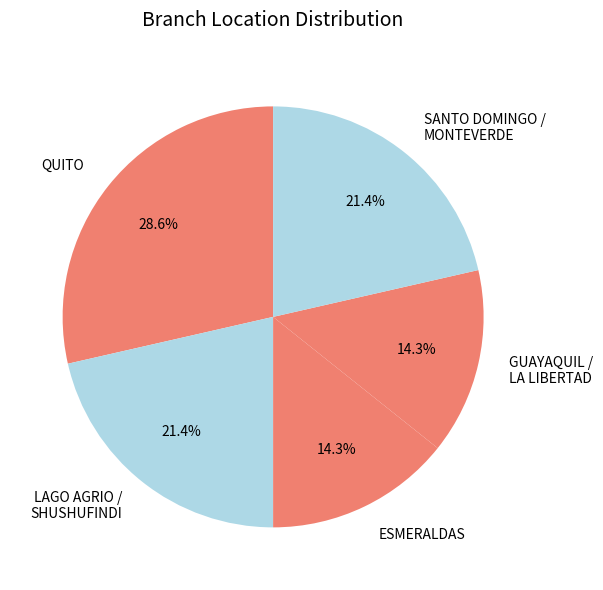

How many slices are in this pie chart?

5